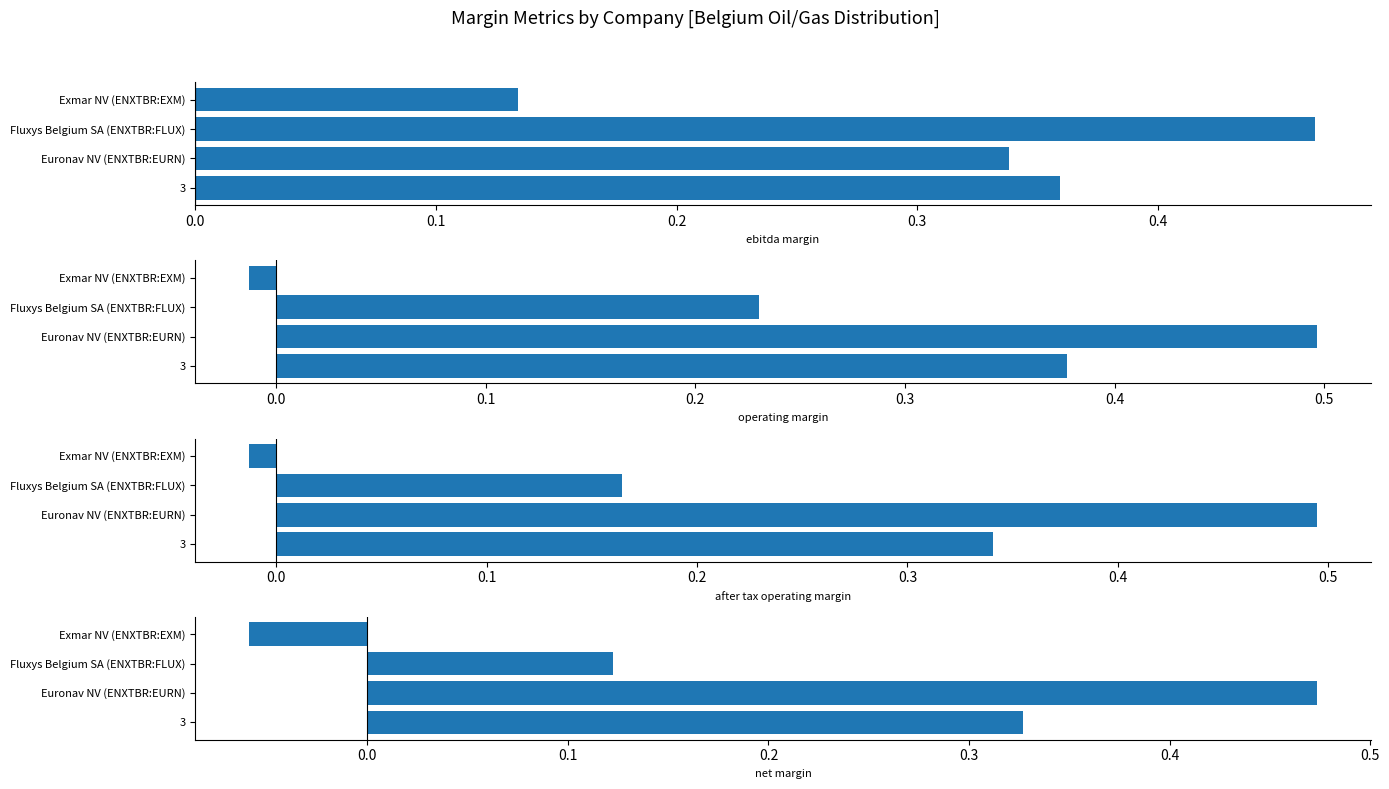

What is the difference between the second highest and second lowest values in the net_margin series?

0.2